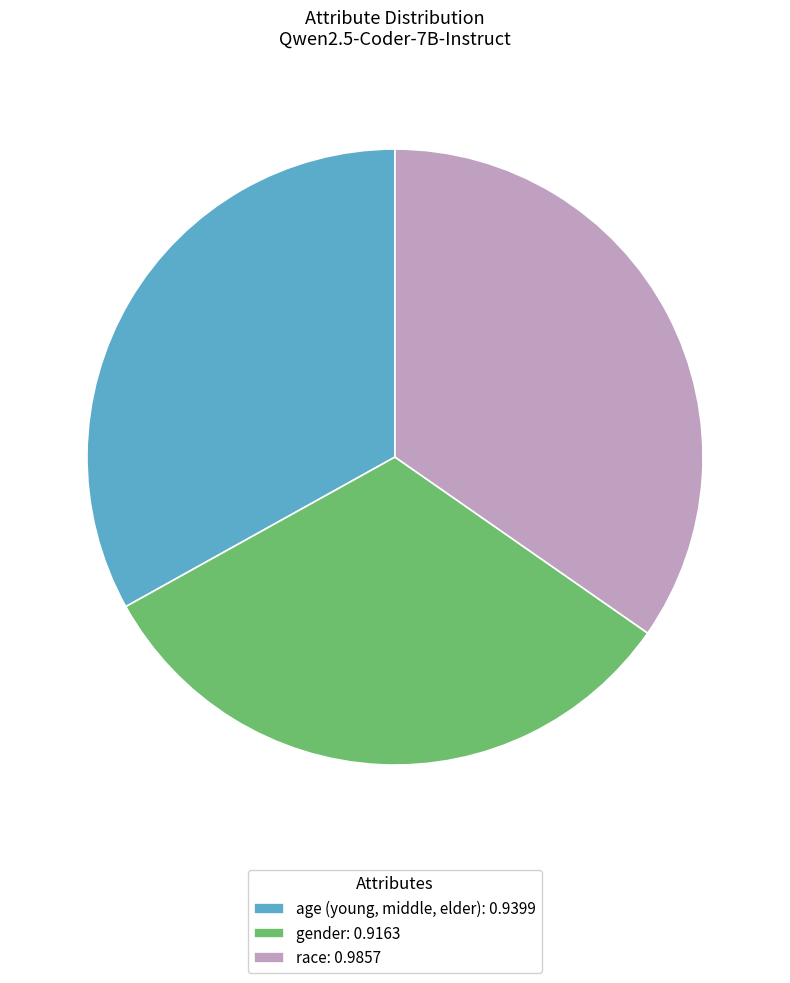

Combined, do gender: 0.9163 and race: 0.9857 account for over 50%?

Yes